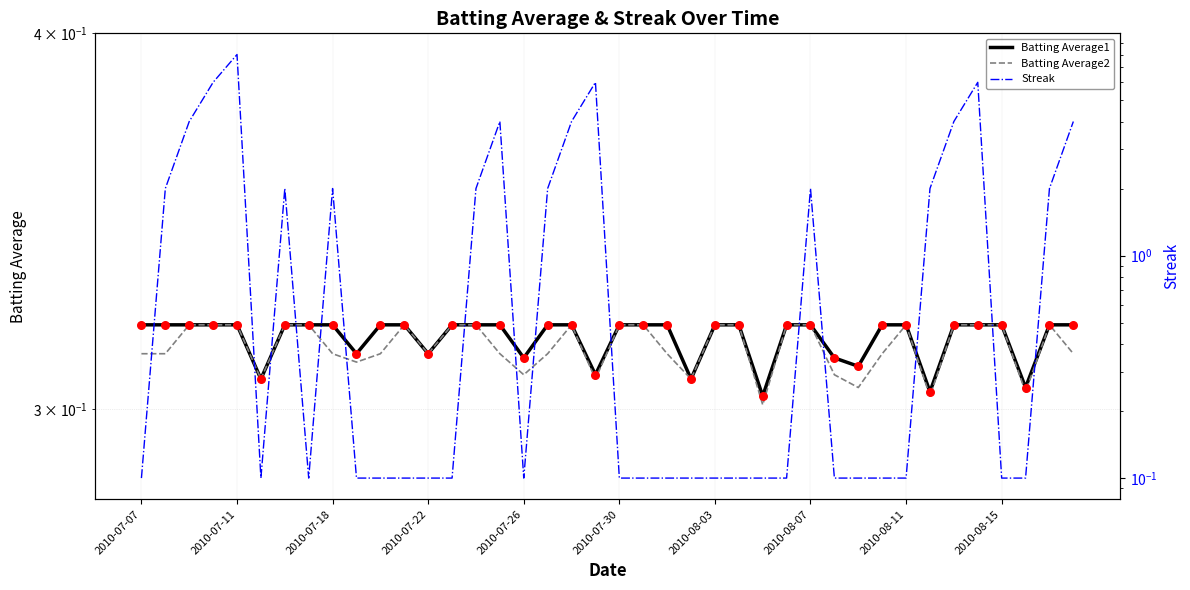

Is the value of Batting Average1 at 33 greater than the value of BA1 Points at 12?

No